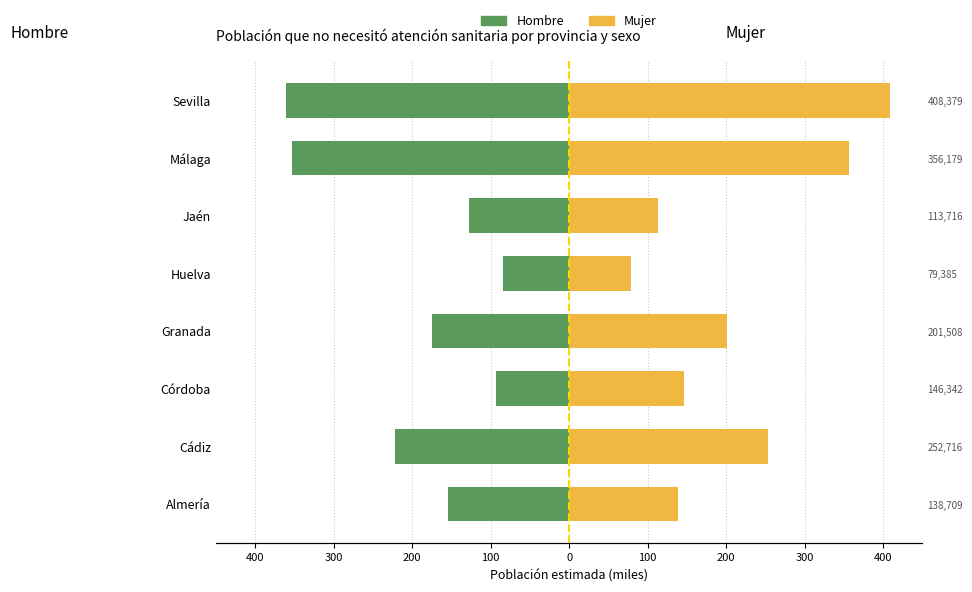

Are the bars horizontal?

Yes